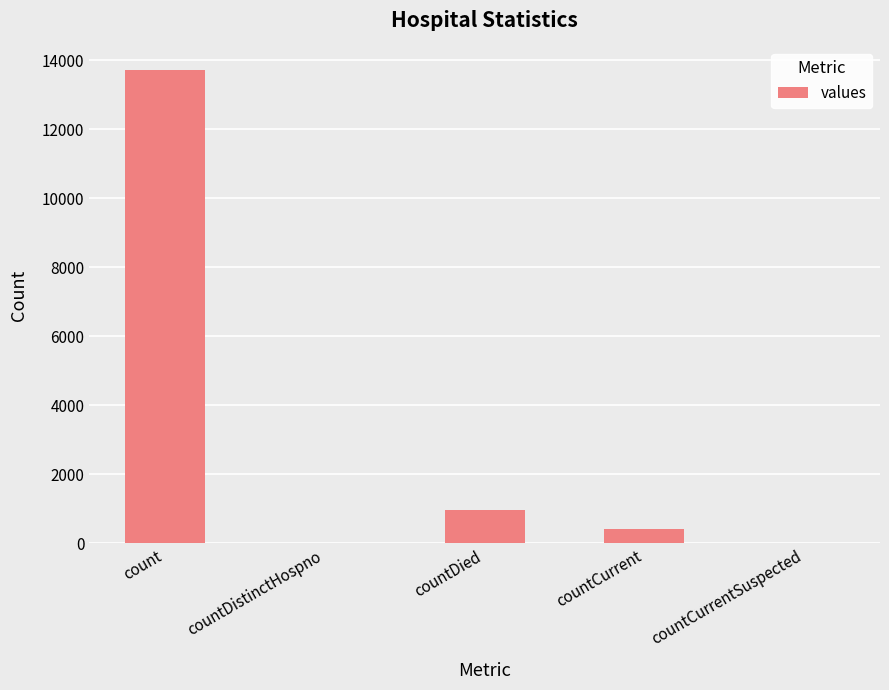

True or false: the data shows 1648 at countDied.

False